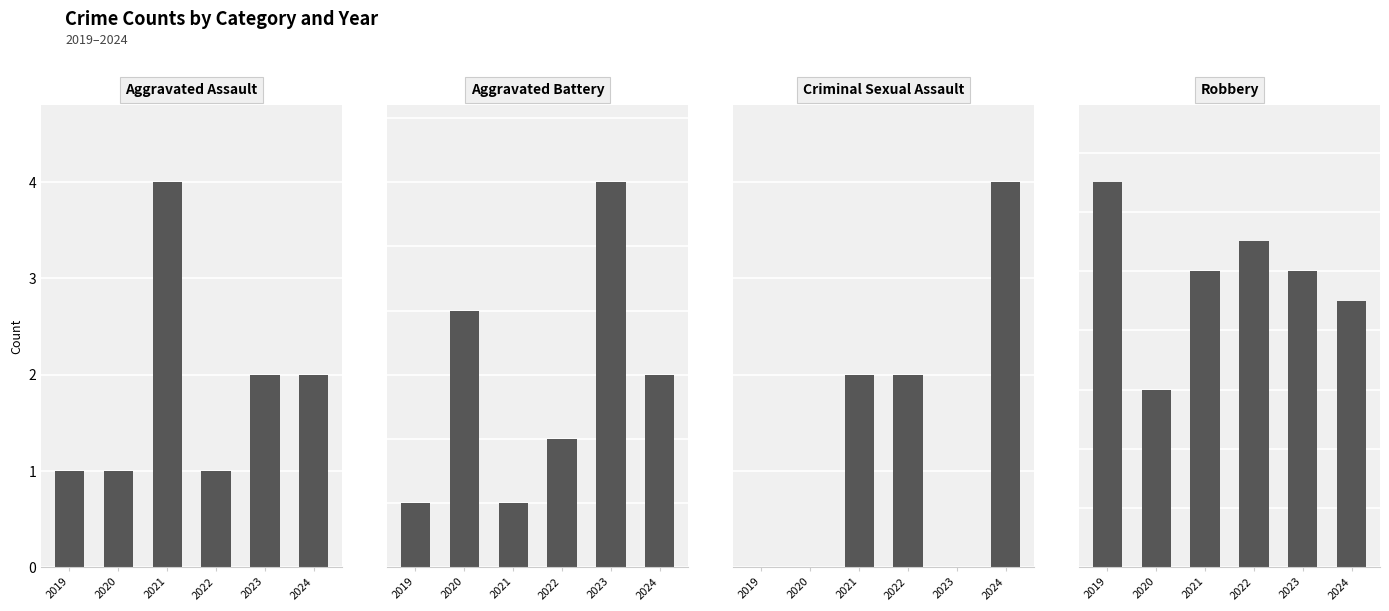

What is the value of the Robbery bar at the 3rd from the left?

10